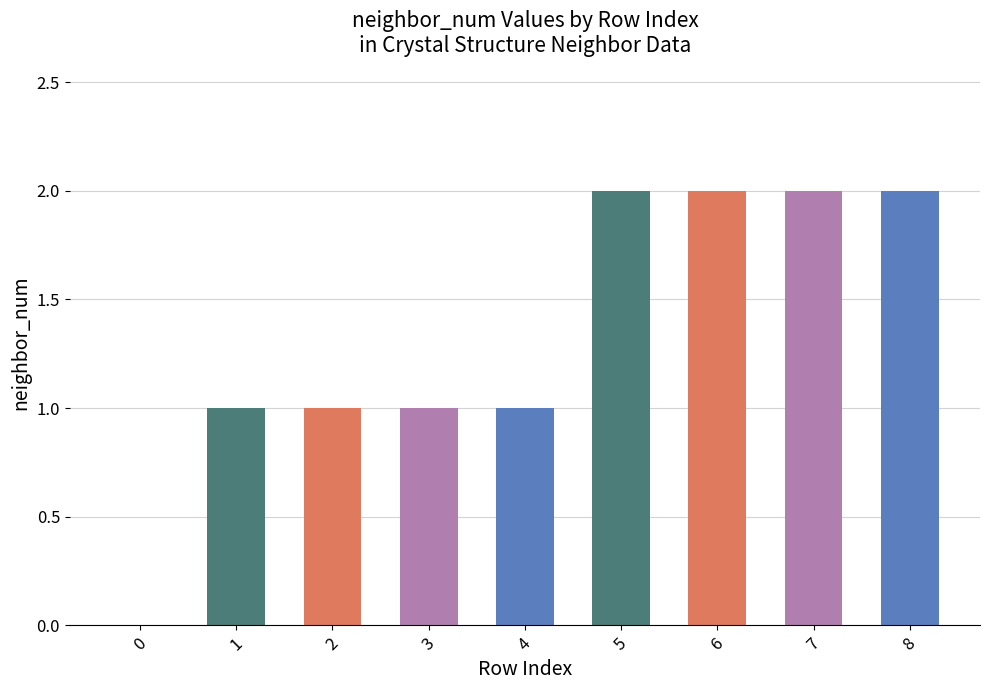

What is the sum of all values?

12